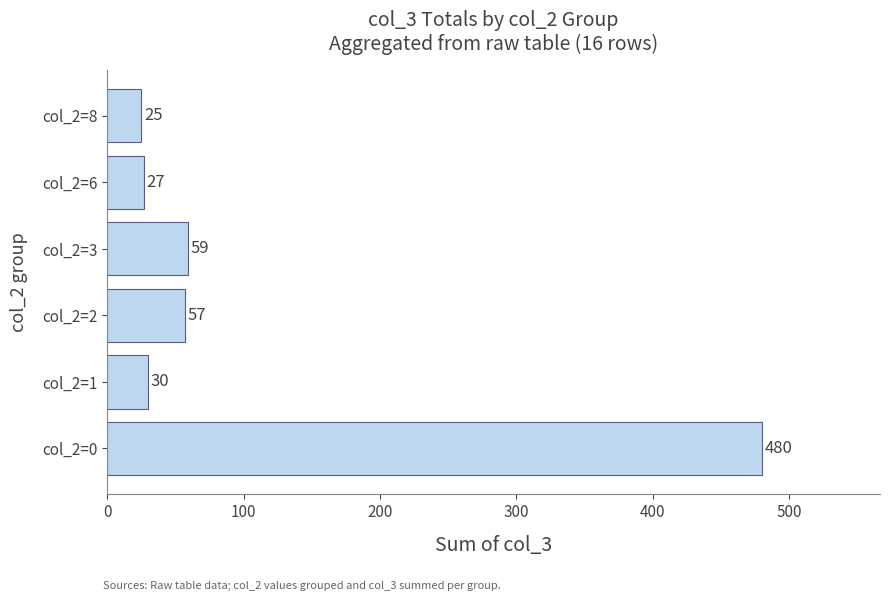

What is the difference between the maximum and minimum values?

455